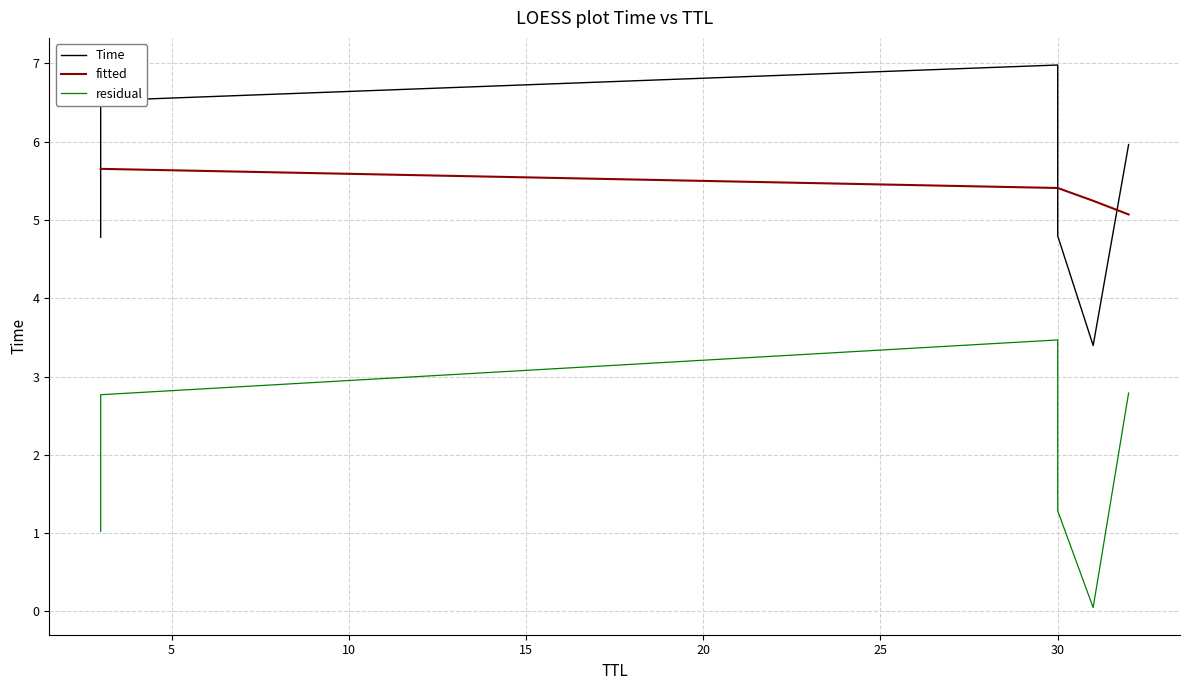

True or false: fitted has more than 2 interior local peaks.

False